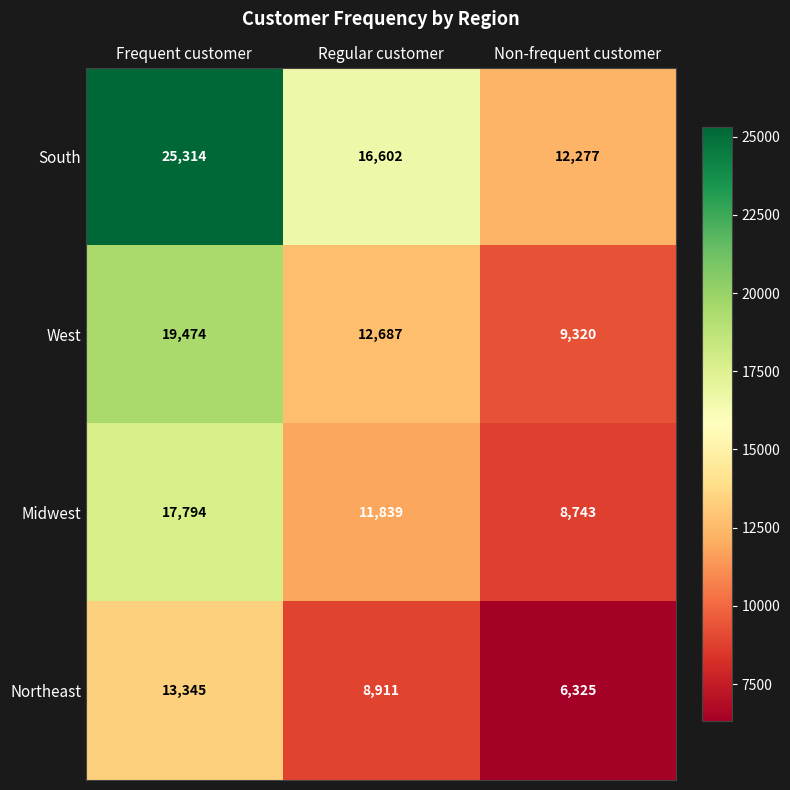

What is the approximate value of West at Regular customer, to the nearest 10?

12690